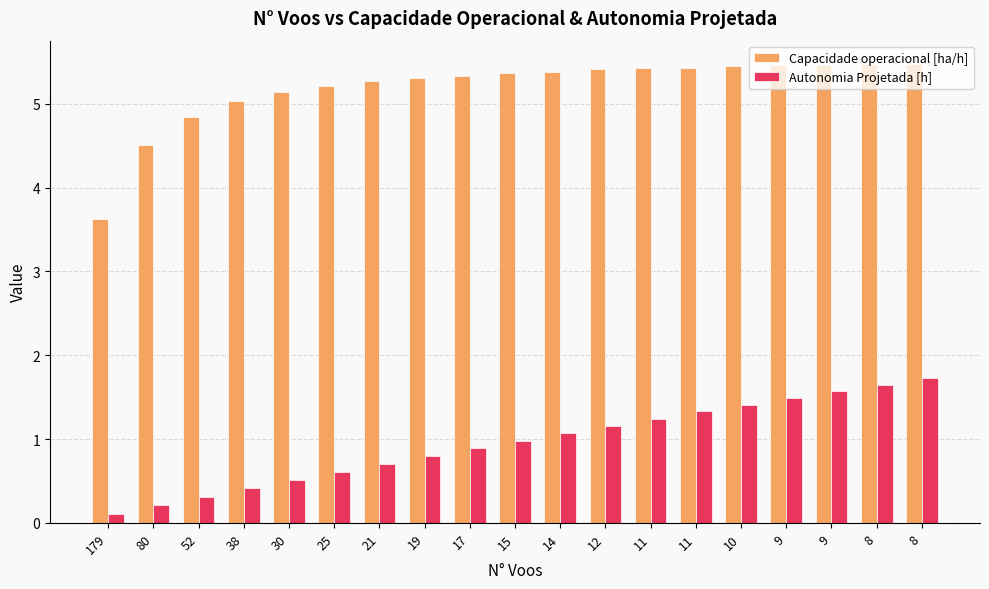

What is the sum of all Autonomia Projetada [h] values?

18.2